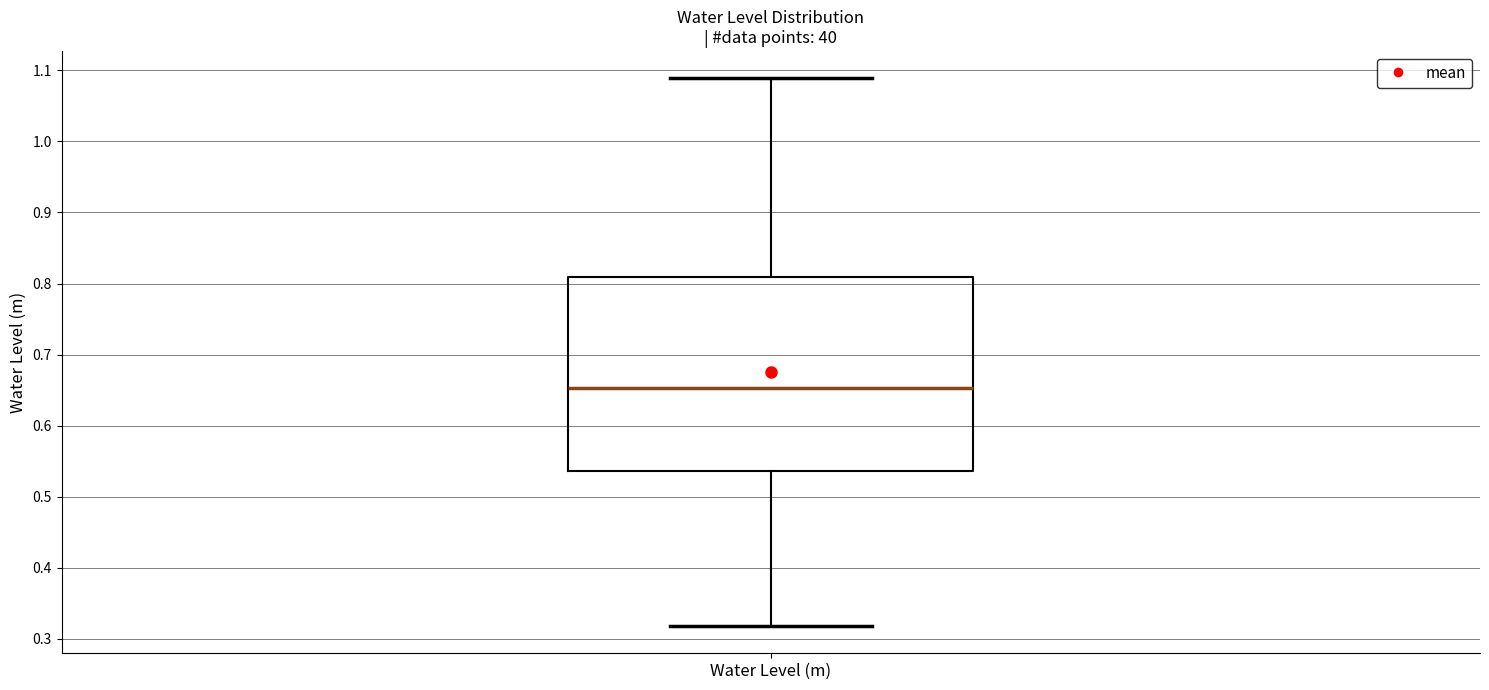

Where does the median line of the box for Water Level (m) sit on the y-axis? The values are not printed on the chart, so give them approximately, as read against the axis.

0.65